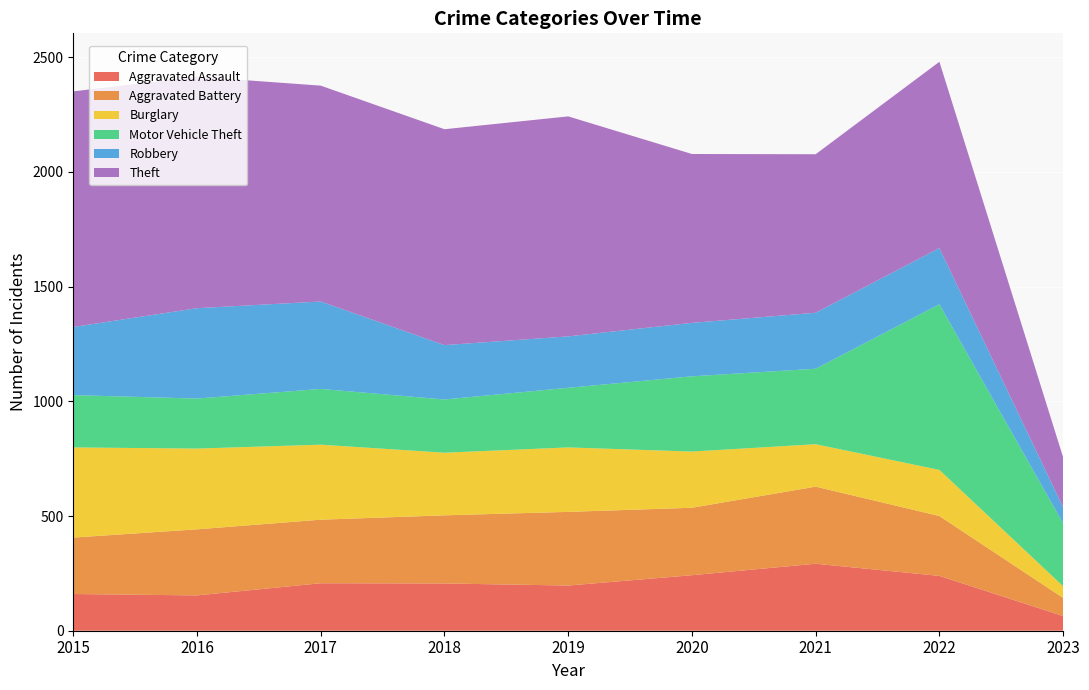

Reading left to right, transcribe all the data shown in this chart.

Aggravated Assault: 2015=160	2016=154	2017=207	2018=206	2019=197	2020=242	2021=292	2022=239	2023=64
Aggravated Battery: 2015=246	2016=288	2017=277	2018=297	2019=321	2020=294	2021=336	2022=261	2023=79
Burglary: 2015=393	2016=352	2017=327	2018=273	2019=281	2020=245	2021=185	2022=201	2023=51
Motor Vehicle Theft: 2015=228	2016=218	2017=243	2018=232	2019=260	2020=328	2021=329	2022=722	2023=274
Robbery: 2015=297	2016=394	2017=381	2018=237	2019=224	2020=233	2021=244	2022=245	2023=70
Theft: 2015=1027	2016=1009	2017=941	2018=941	2019=959	2020=736	2021=691	2022=812	2023=218